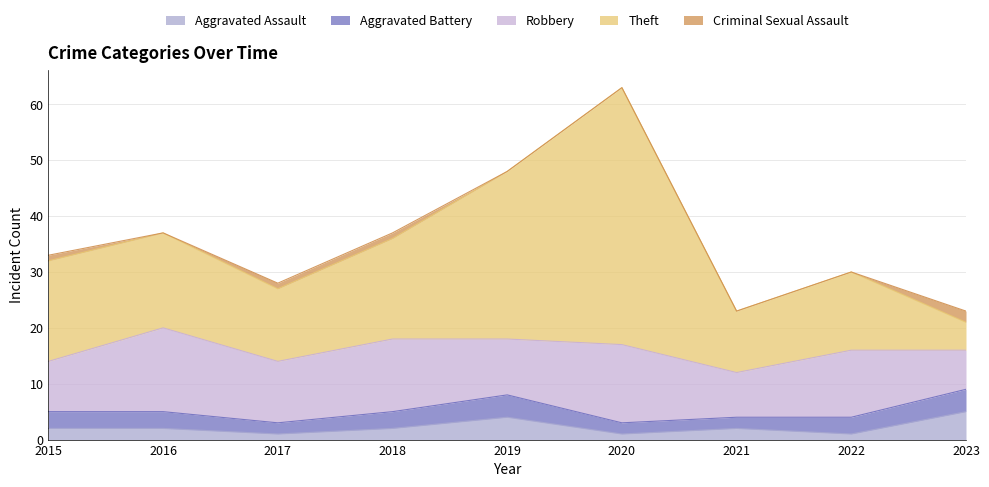

What is the sum of all Criminal Sexual Assault values?

5